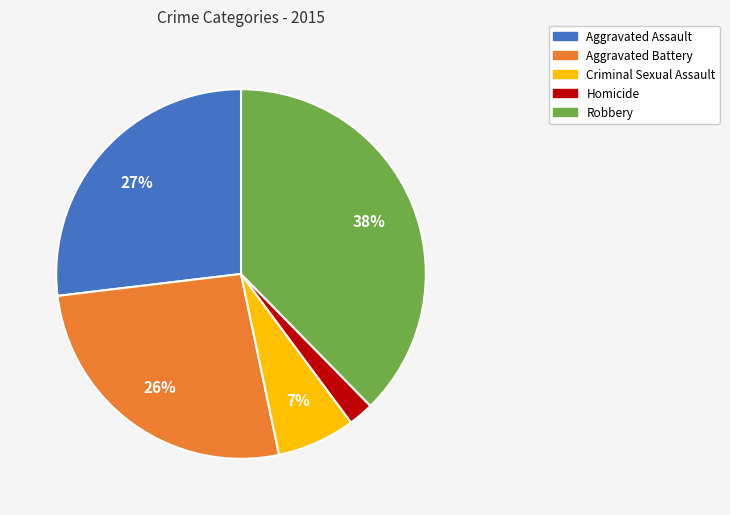

Which has a higher value, Aggravated Battery or Robbery?

Robbery